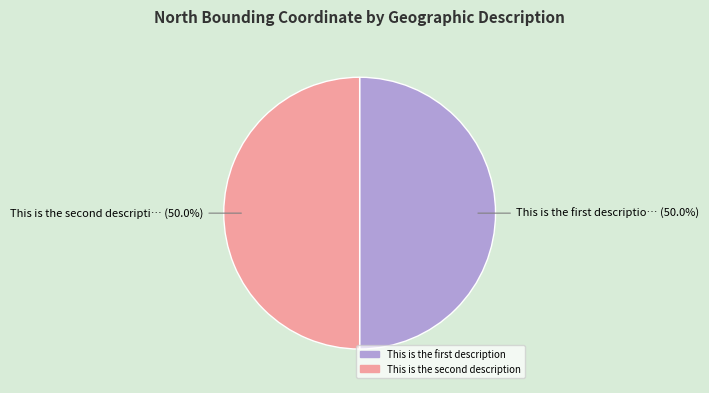

How many slices are in this pie chart?

2